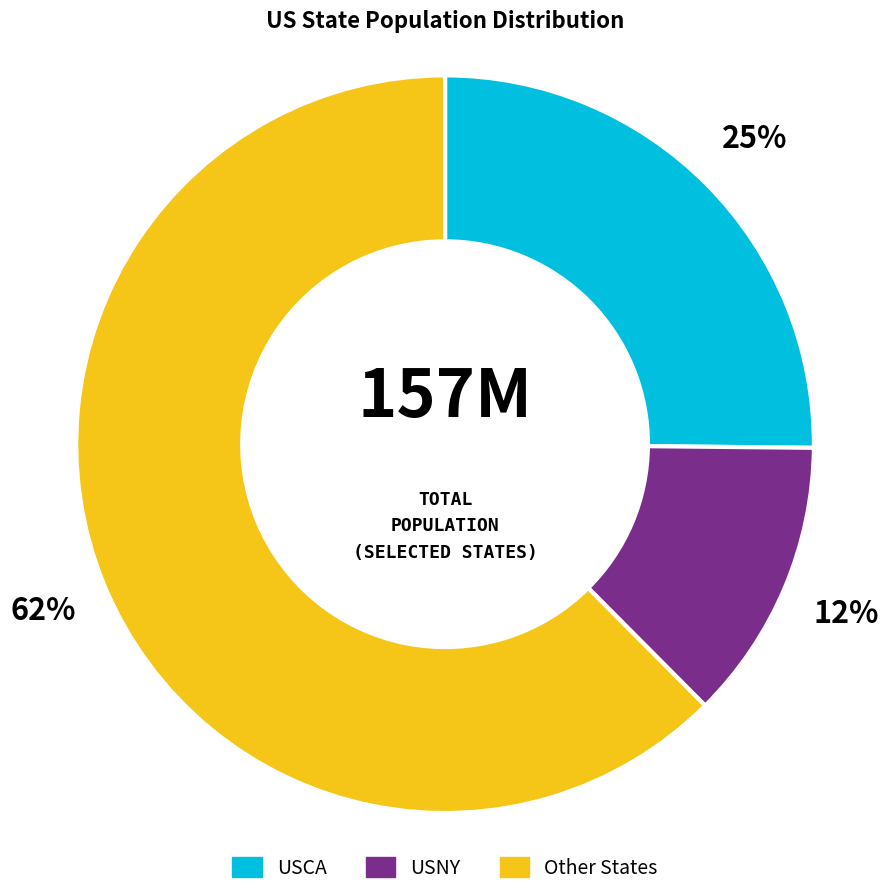

True or false: Other States accounts for 62% of the total.

True